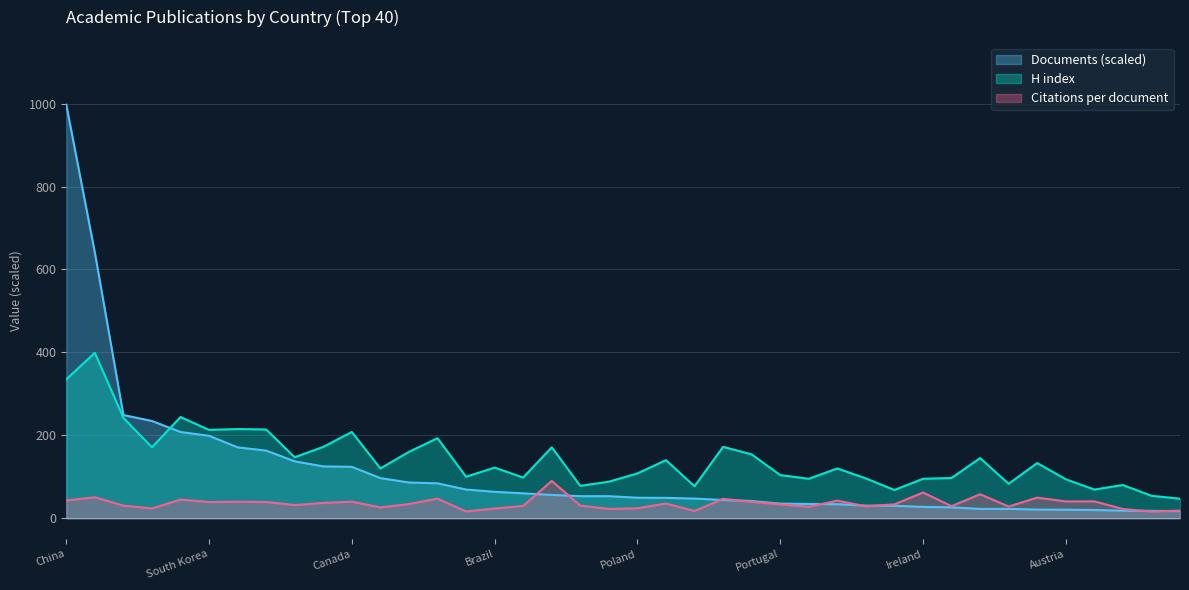

What is the minimum value shown in the chart?

15.8